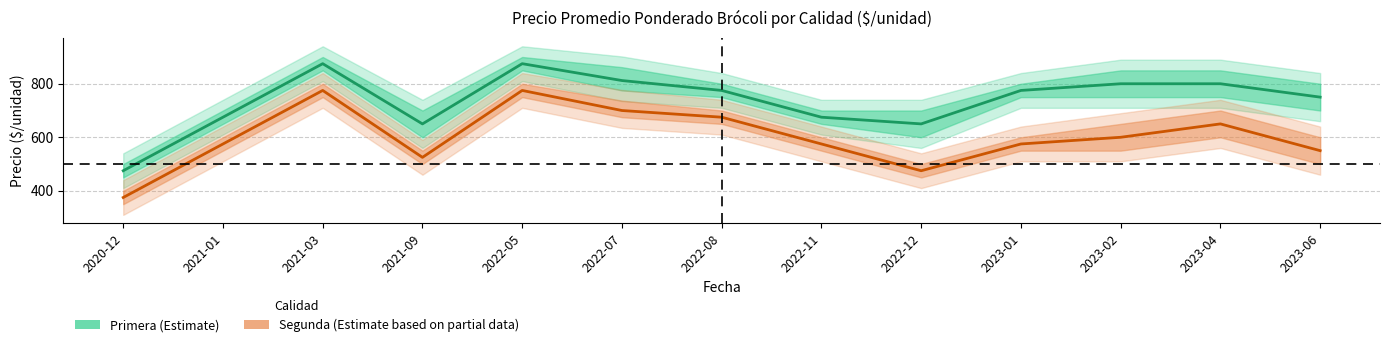

Is it true that Primera equals 800 at 2023-02?

True